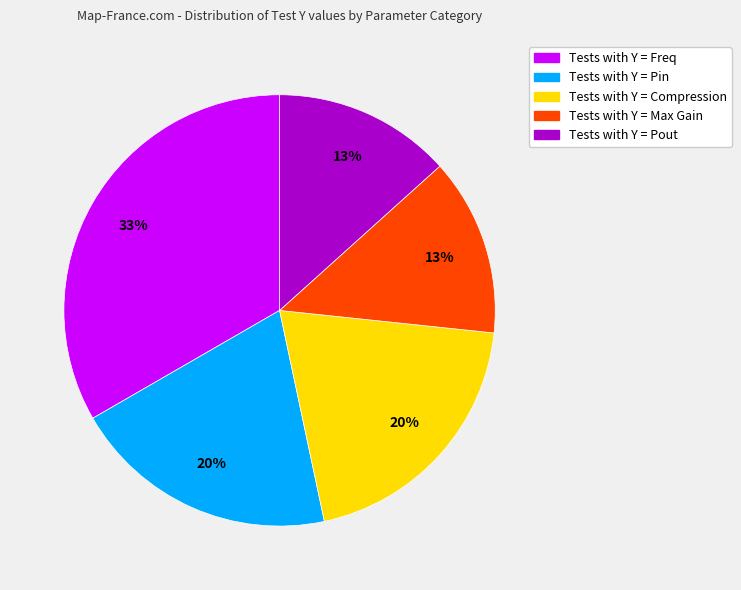

Count the number of slices in the pie.

5